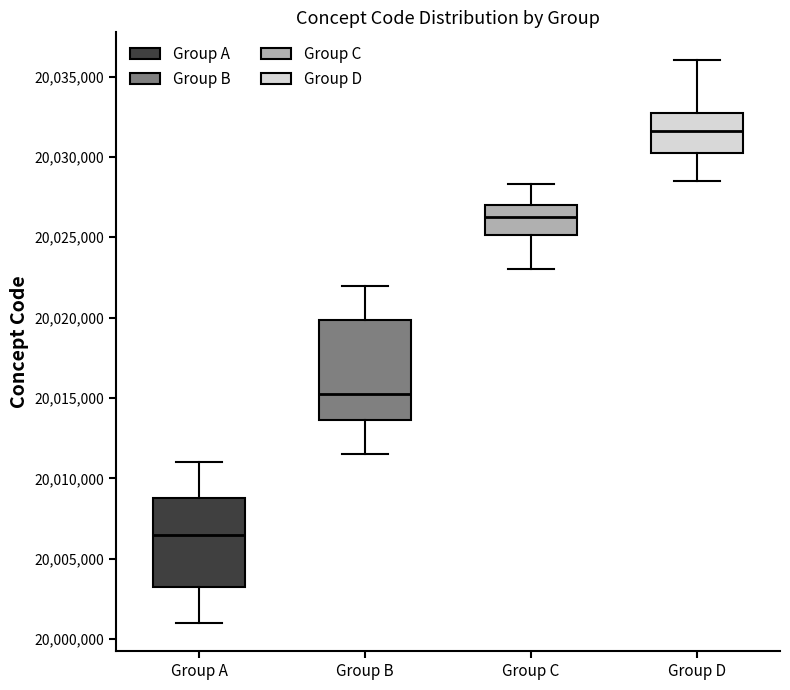

Which box is the tallest, from its lower edge to its upper edge?

Group B